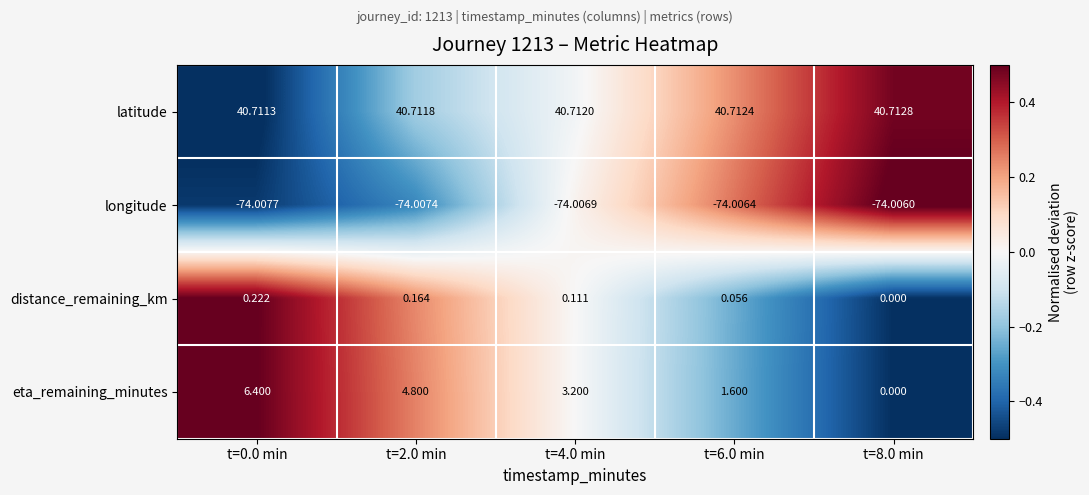

Which series changed the most between t=0.0 min and t=6.0 min?

eta_remaining_minutes